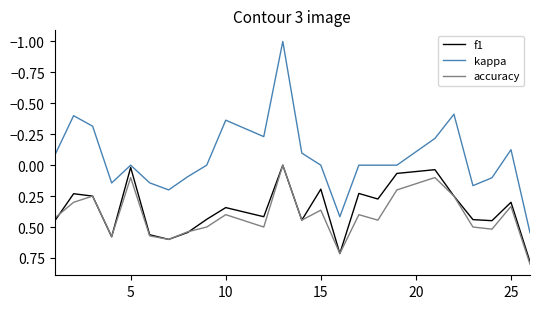

Does the chart have visible grid lines?

No